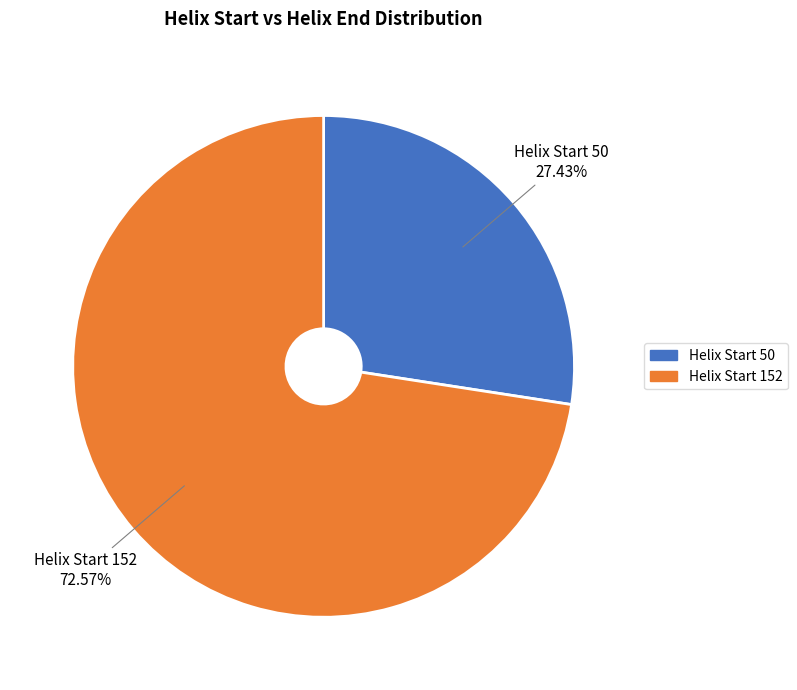

Is there any slice that represents more than half of the pie?

Yes